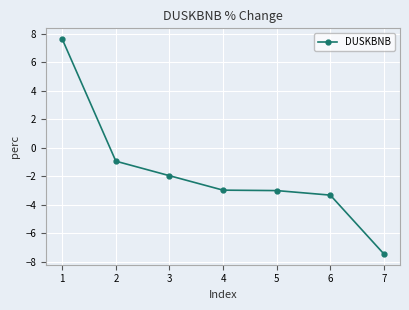

What is the smallest value displayed?

-7.5